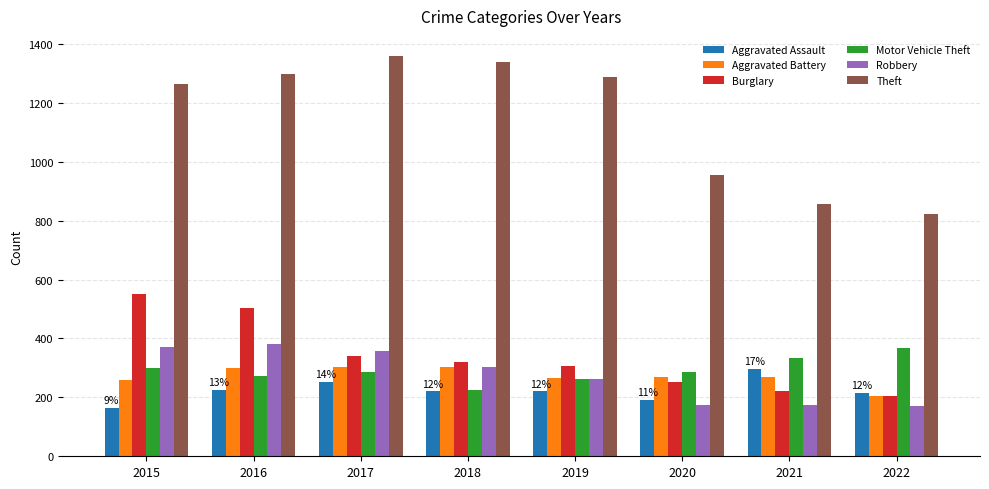

The Aggravated Battery series shows 139 at 2015. True or false?

False